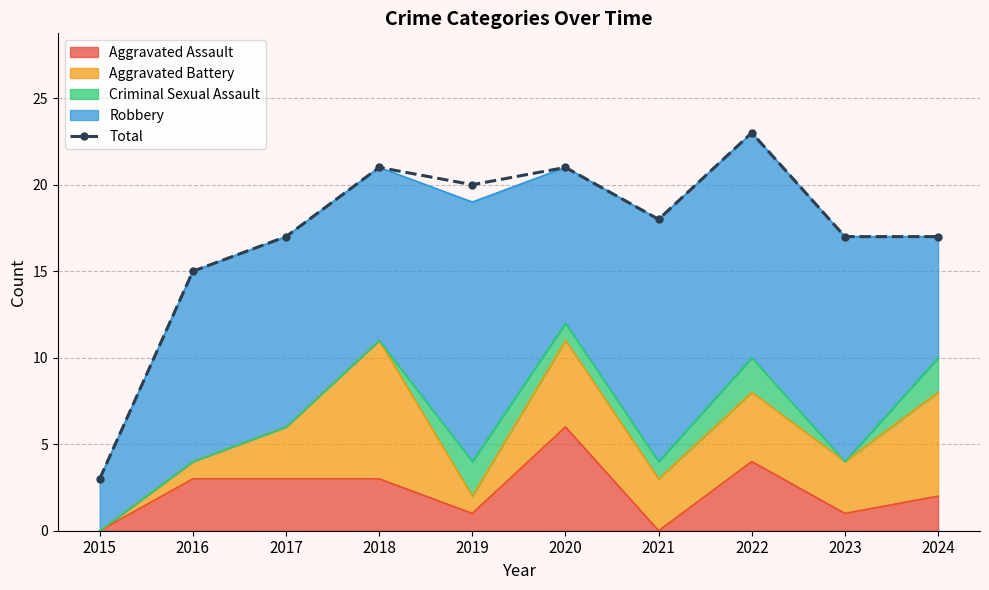

The chart shows a value of 15 at 2016. True or false?

True